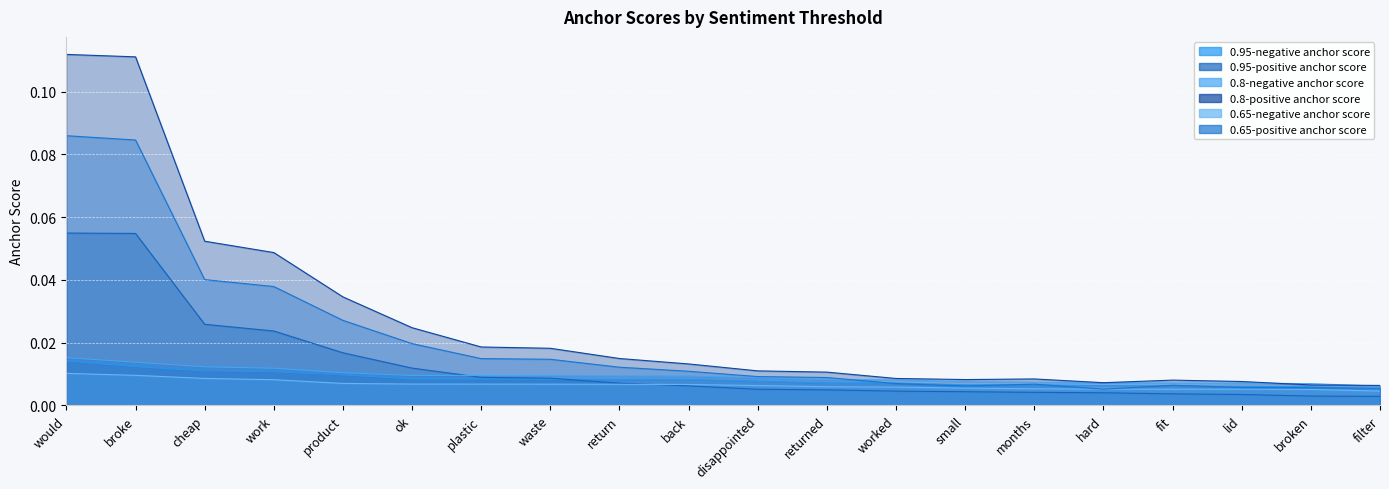

Between which two adjacent categories do 0.8-negative anchor score and 0.65-positive anchor score first intersect?

returned and worked